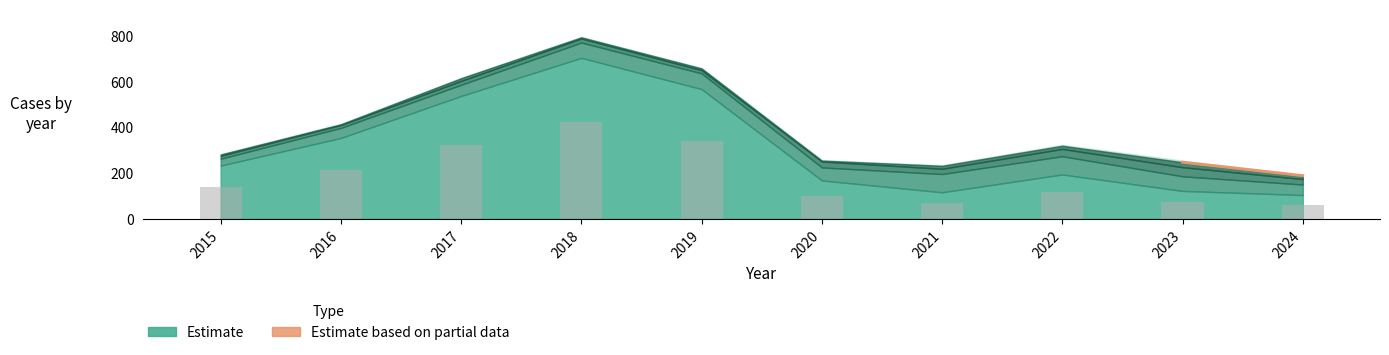

What is the value of the 1st bar from the left?

139.8